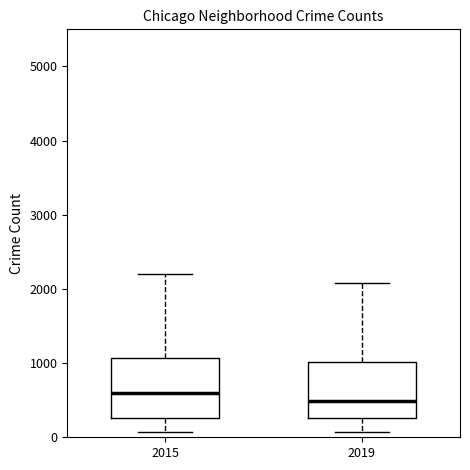

Reading left to right, read every box against the y-axis: the position of its median line, the range the box covers, and the ends of its whiskers. The values are not printed on the chart, so give them approximately, as read against the axis.

2015: median 600, box 300 to 1100, whiskers 100 to 2200
2019: median 500, box 300 to 1000, whiskers 100 to 2100